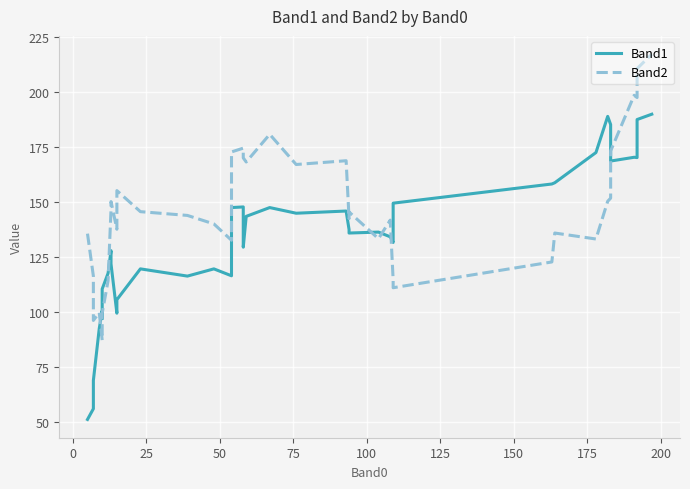

What is the difference between the maximum and minimum values in the Band1 series?

138.7